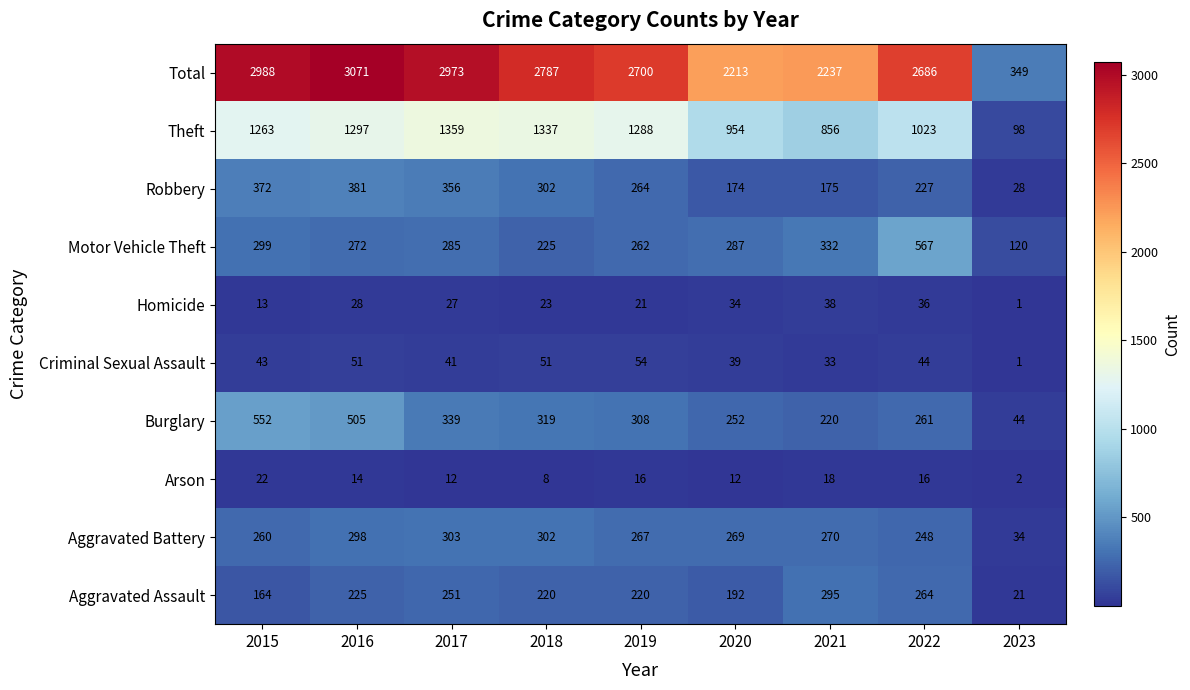

Rank the series at 2017 from lowest to highest value.

Arson, Homicide, Criminal Sexual Assault, Aggravated Assault, Motor Vehicle Theft, Aggravated Battery, Burglary, Robbery, Theft, Total